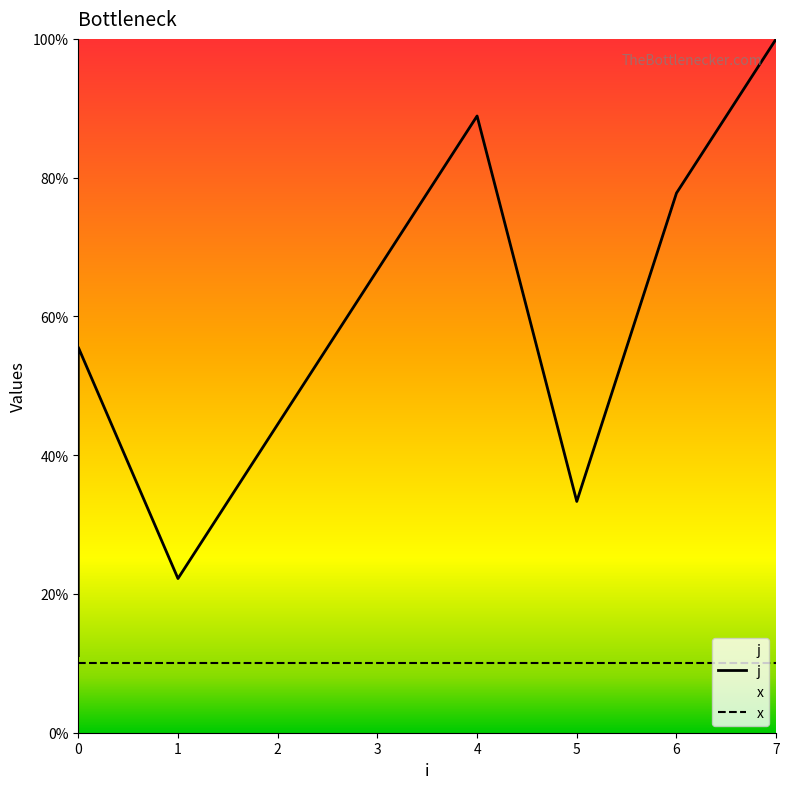

Does the chart display data point markers on the line(s)?

No